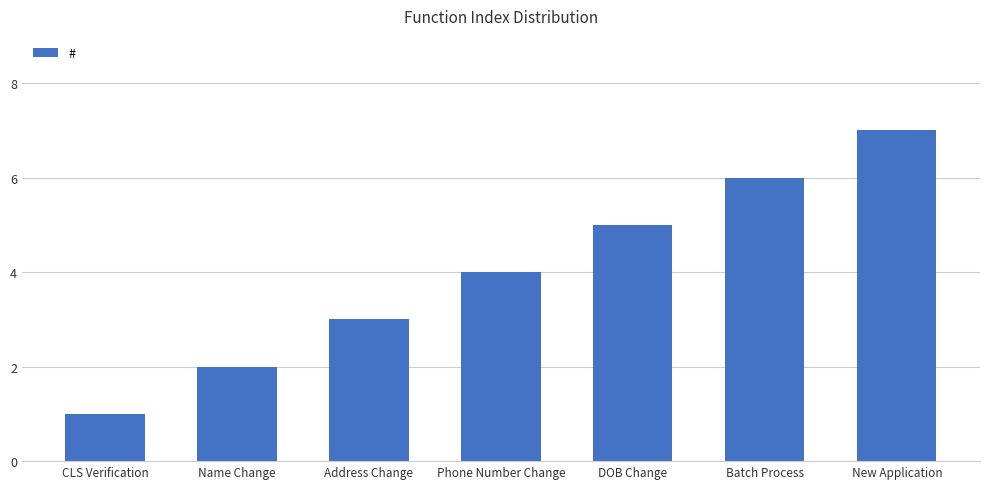

Reading left to right, list all the values displayed in this chart.

1	2	3	4	5	6	7